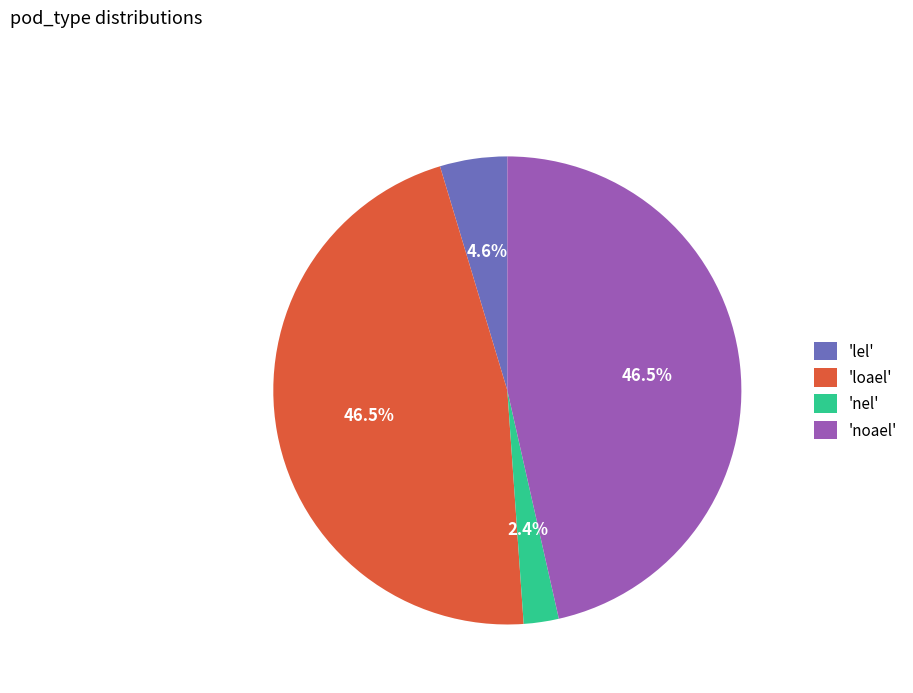

What is the ratio of the value at 'loael' to the value at 'noael'?

1.0